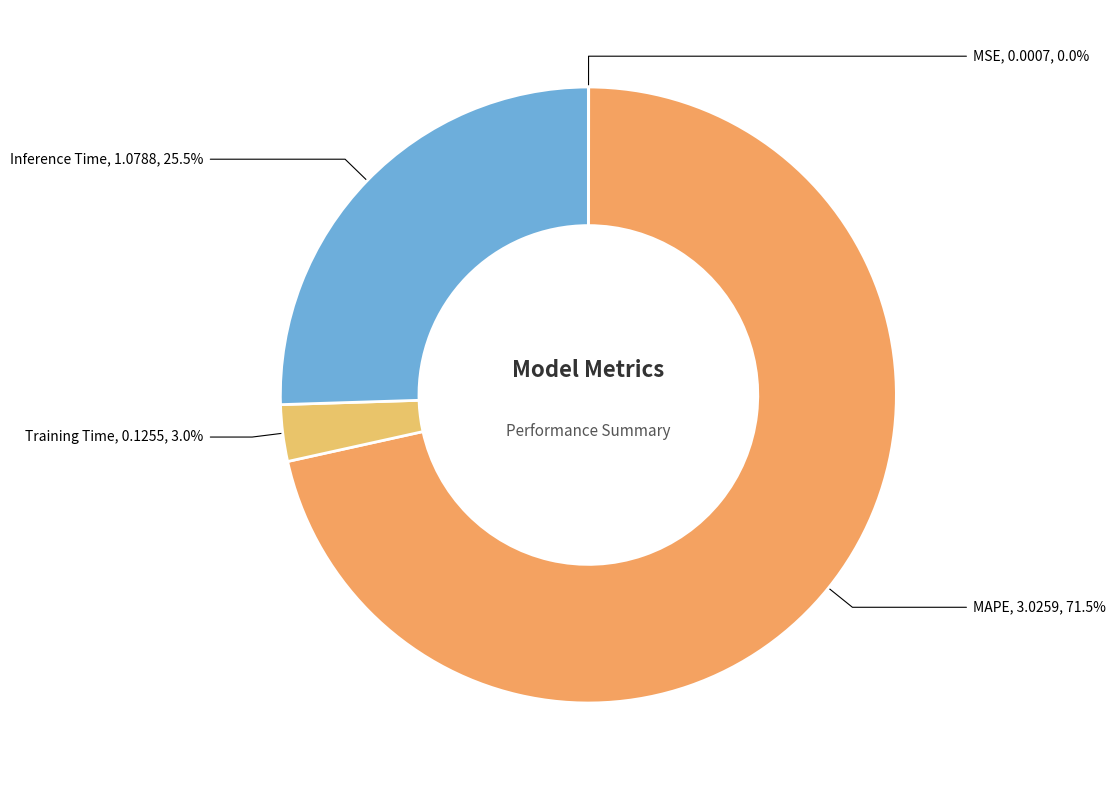

What is the largest slice in the pie chart?

MAPE